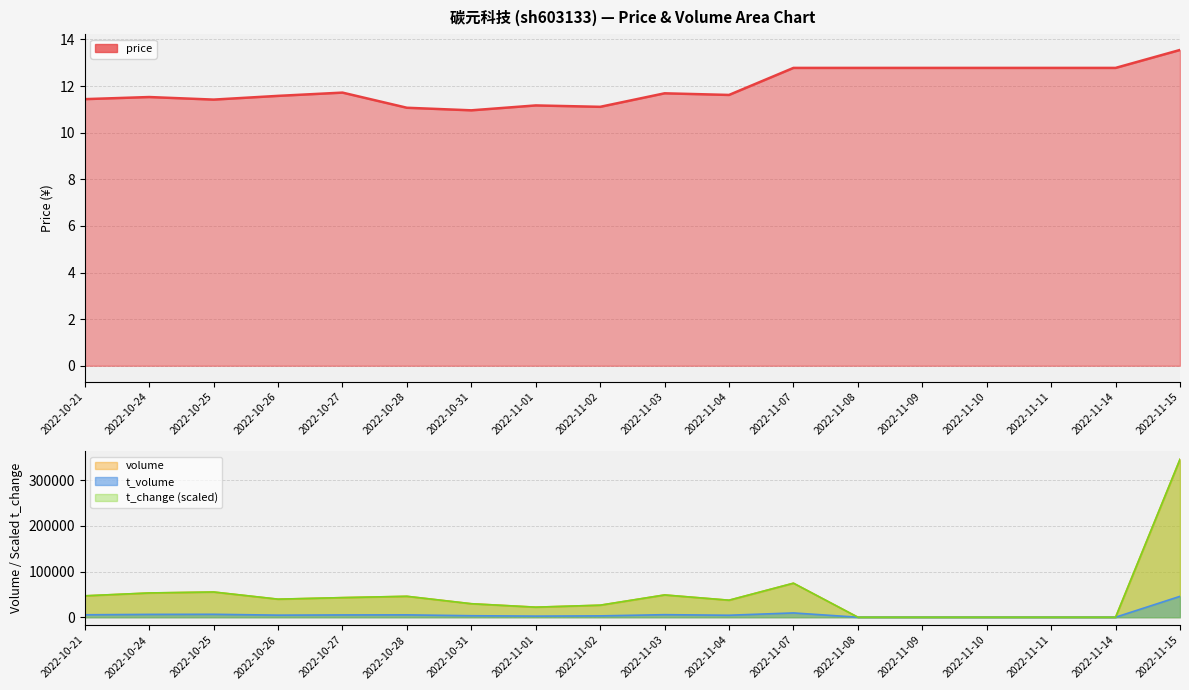

How many lines are shown in the chart?

4